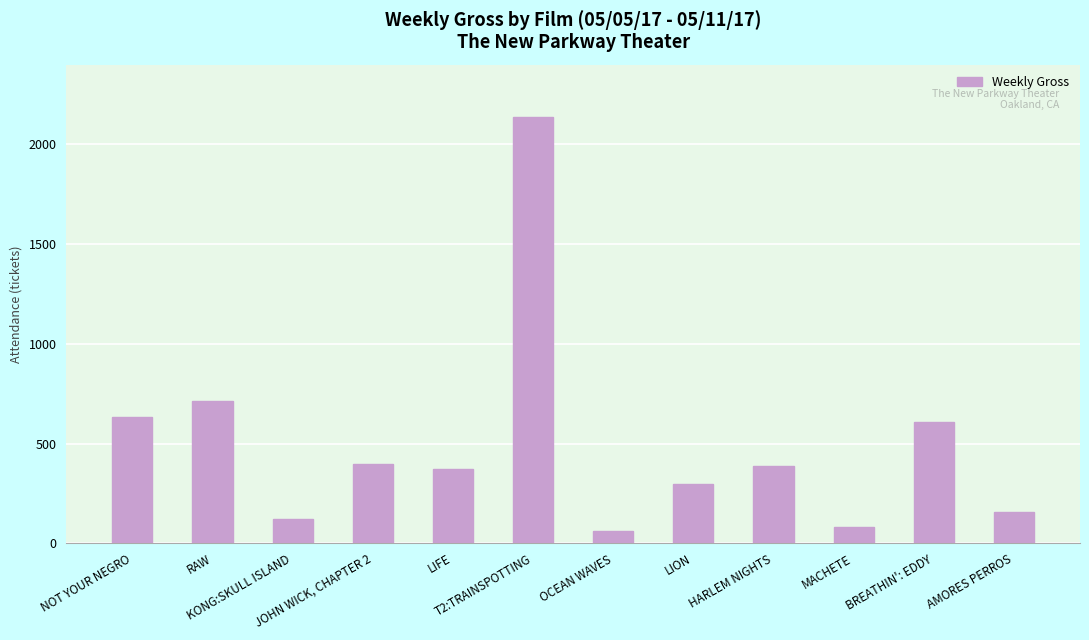

Approximately how many times larger is the value at LIFE compared to LION?

1.2